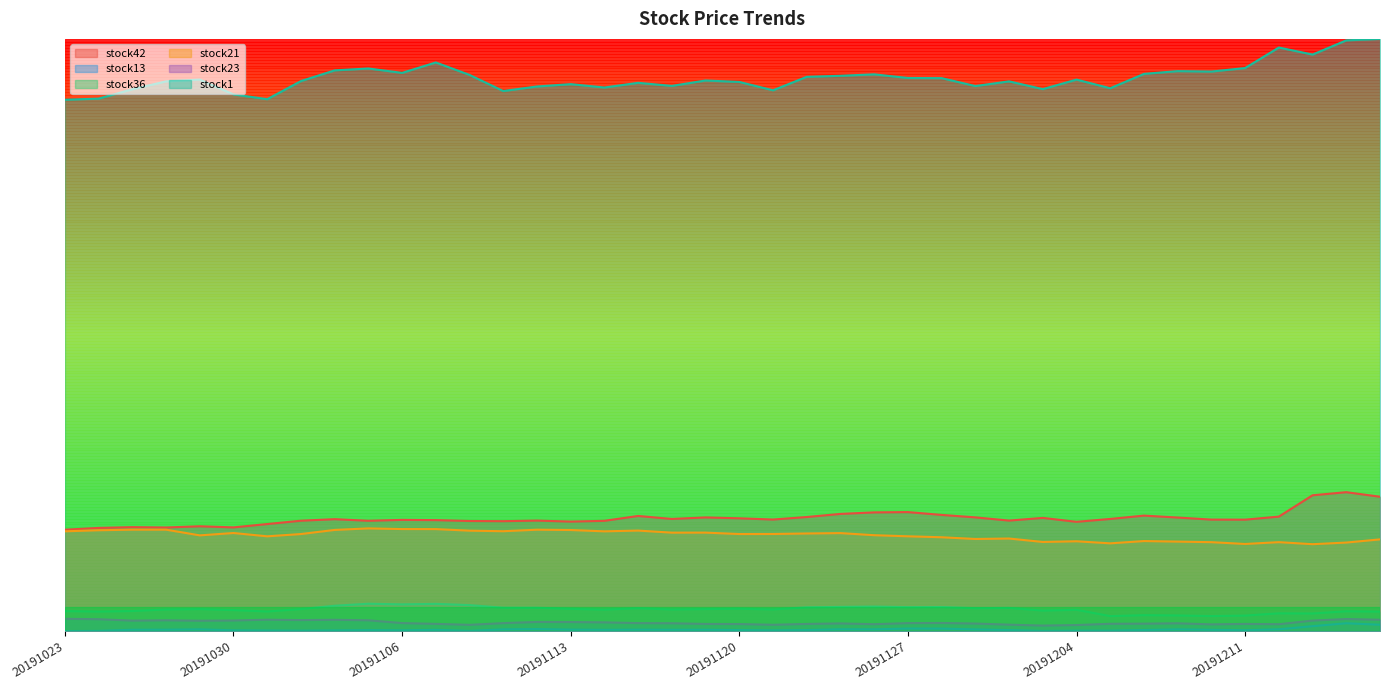

The value of stock13 at 20191112 is 0.0. True or false?

False